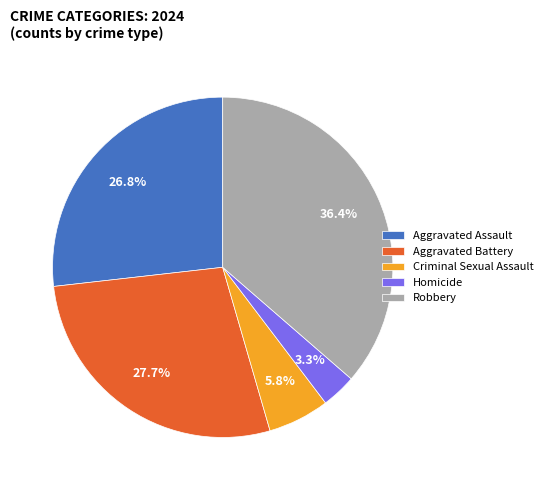

Count the number of slices in the pie.

5